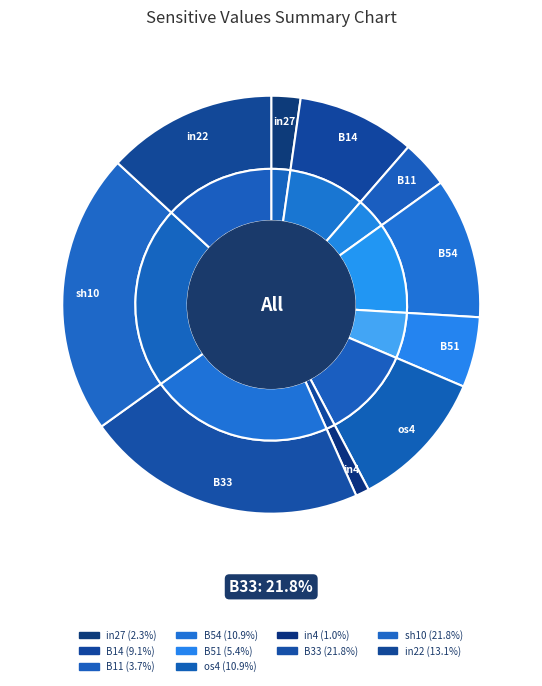

To the nearest percent, what portion does os4 represent?

11%